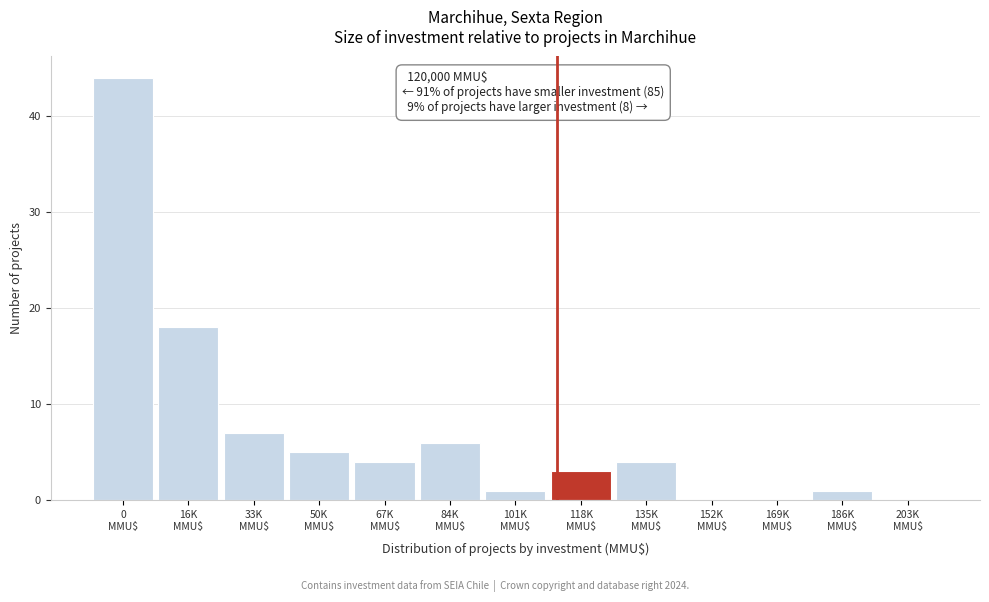

What is the greatest value displayed?

44